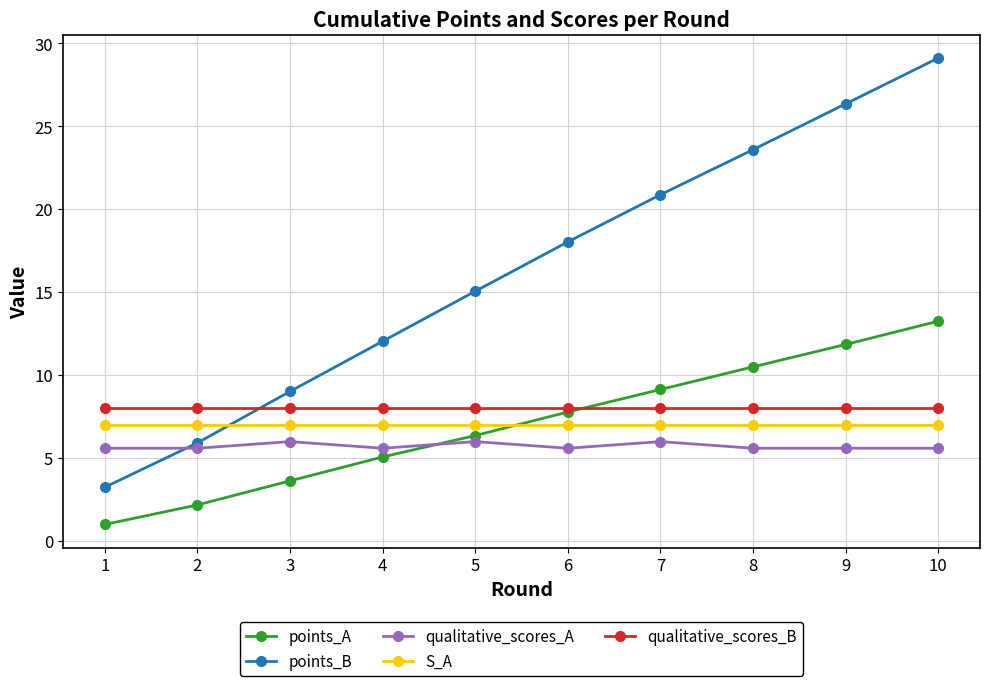

Reading left to right, extract all data points from this chart.

points_A: 1.0	2.2	3.6	5.1	6.4	7.8	9.1	10.5	11.9	13.3
points_B: 3.2	5.9	9.0	12.0	15.1	18.0	20.9	23.6	26.4	29.1
qualitative_scores_A: 5.6	5.6	6.0	5.6	6.0	5.6	6.0	5.6	5.6	5.6
S_A: 7.0	7.0	7.0	7.0	7.0	7.0	7.0	7.0	7.0	7.0
qualitative_scores_B: 8.0	8.0	8.0	8.0	8.0	8.0	8.0	8.0	8.0	8.0